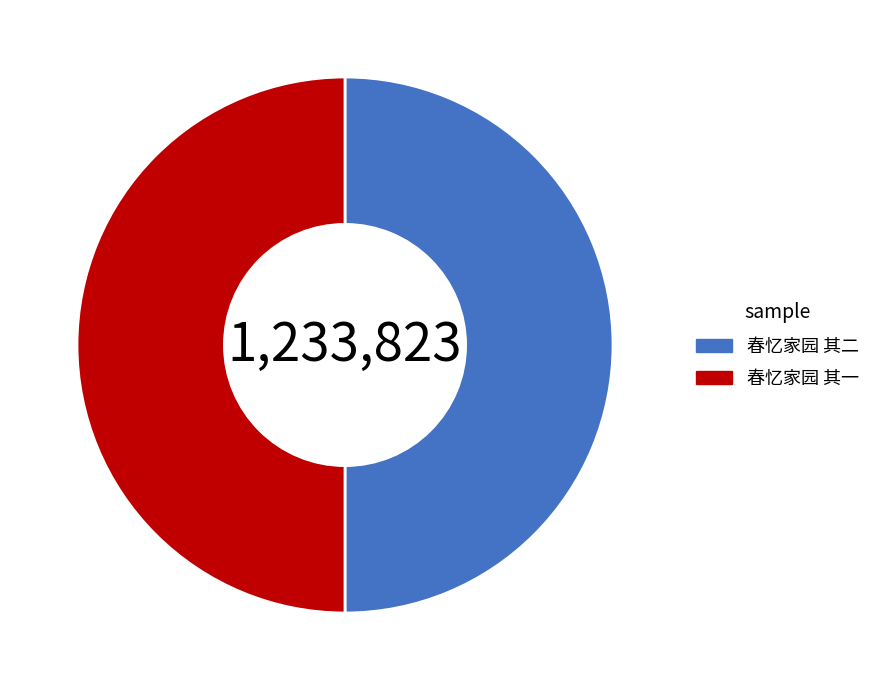

What is the ratio of the value at 春忆家园 其二 to the value at 春忆家园 其一?

1.0